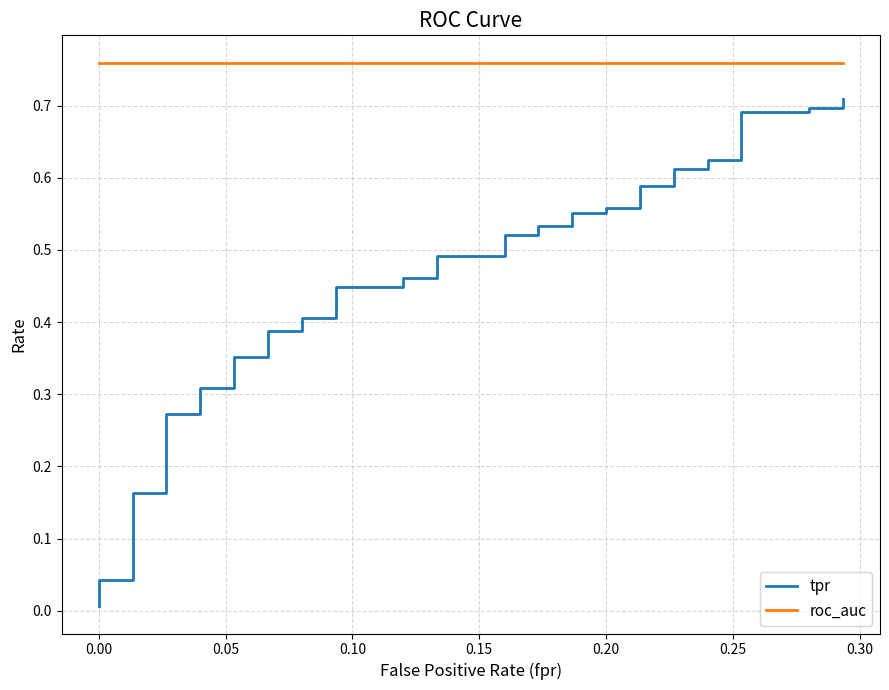

What is the average value of the tpr series?

0.5